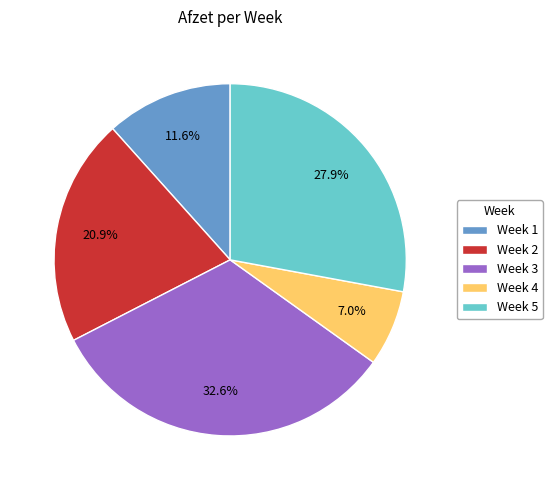

How much of the chart is everything except Week 4?

93.0%